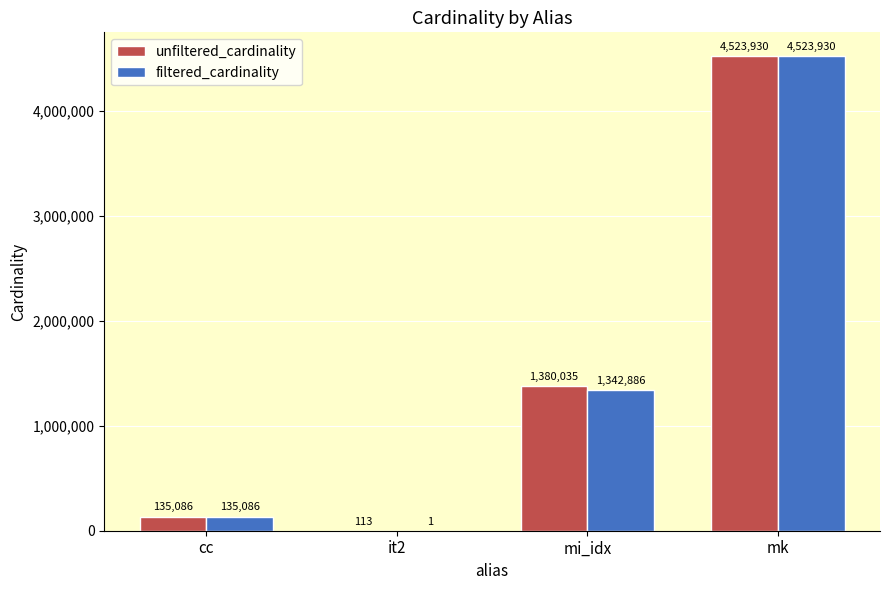

Reading left to right, what are all the values shown in this chart?

unfiltered_cardinality: 135086	113	1380035	4523930
filtered_cardinality: 135086	1	1342886	4523930